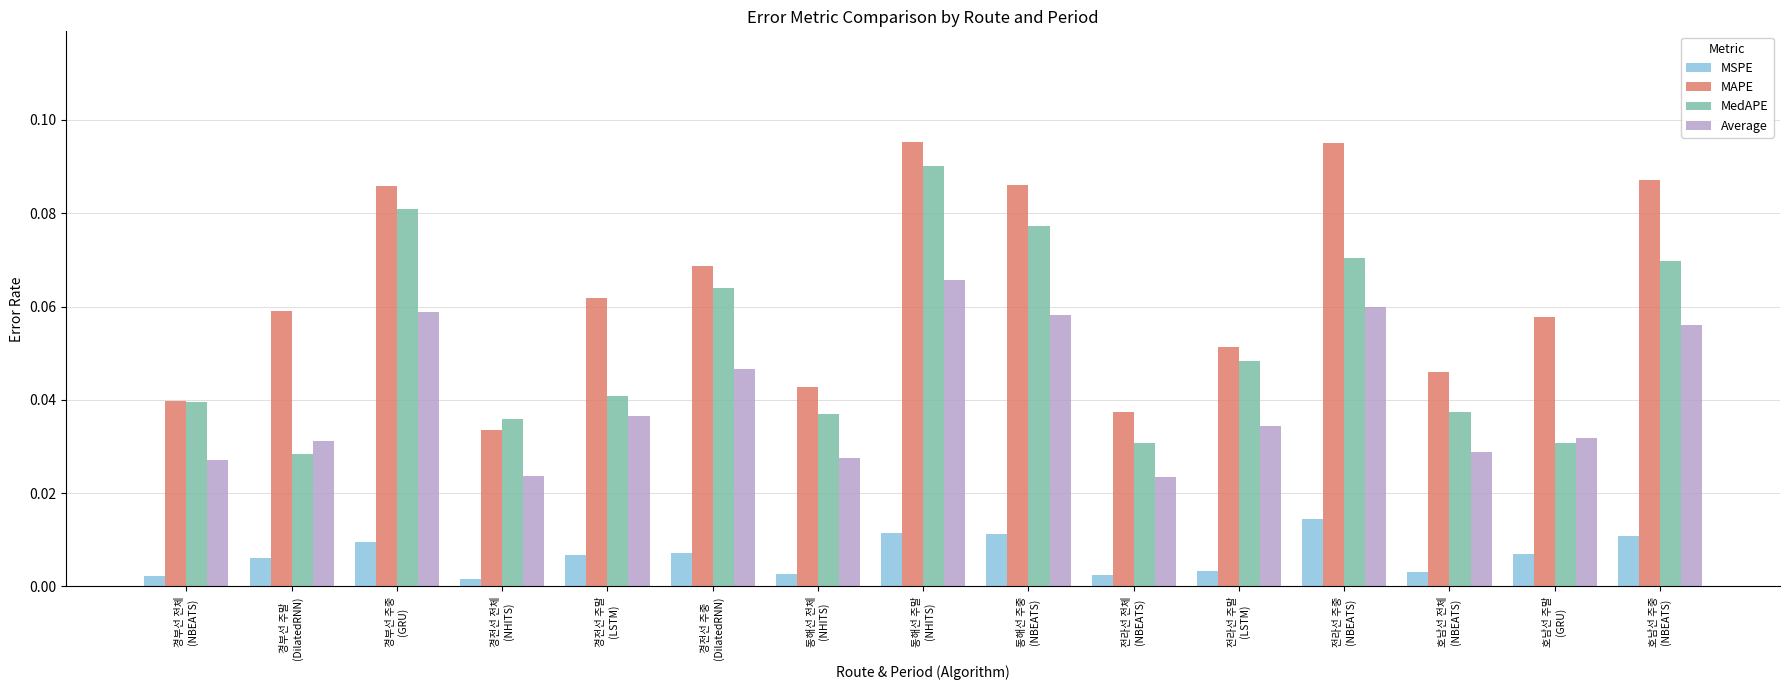

At which label does MAPE reach its minimum?

경전선 전체
(NHITS)